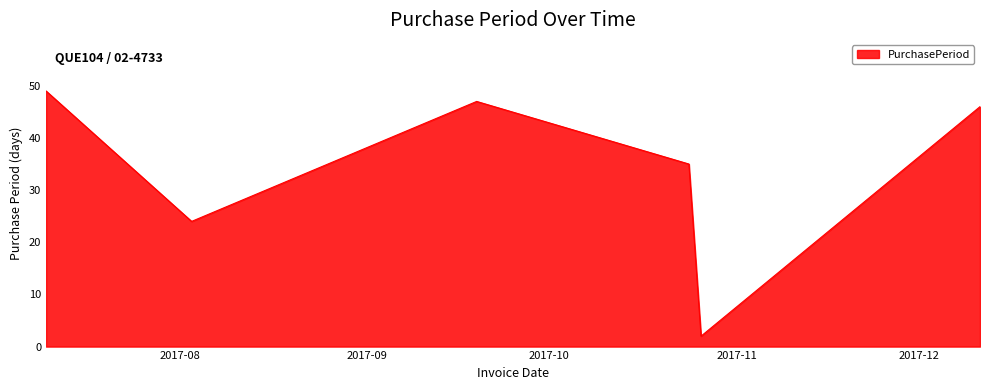

Reading left to right, transcribe all the data shown in this chart.

49	24	47	35	2	46